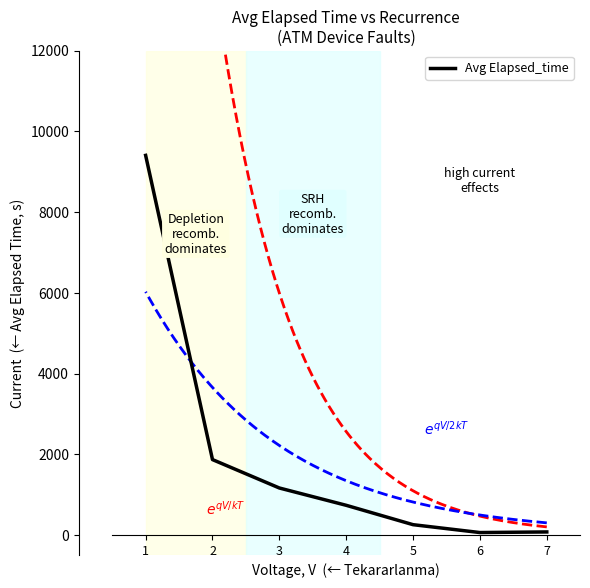

Which label corresponds to the smallest value in the chart?

6